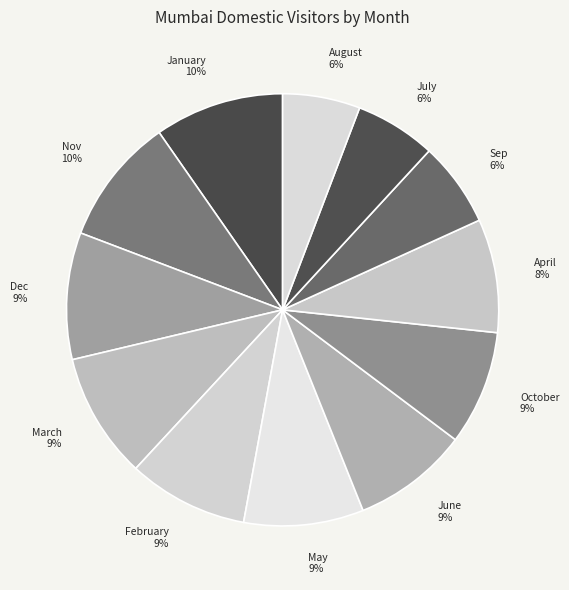

Count the number of slices in the pie.

12